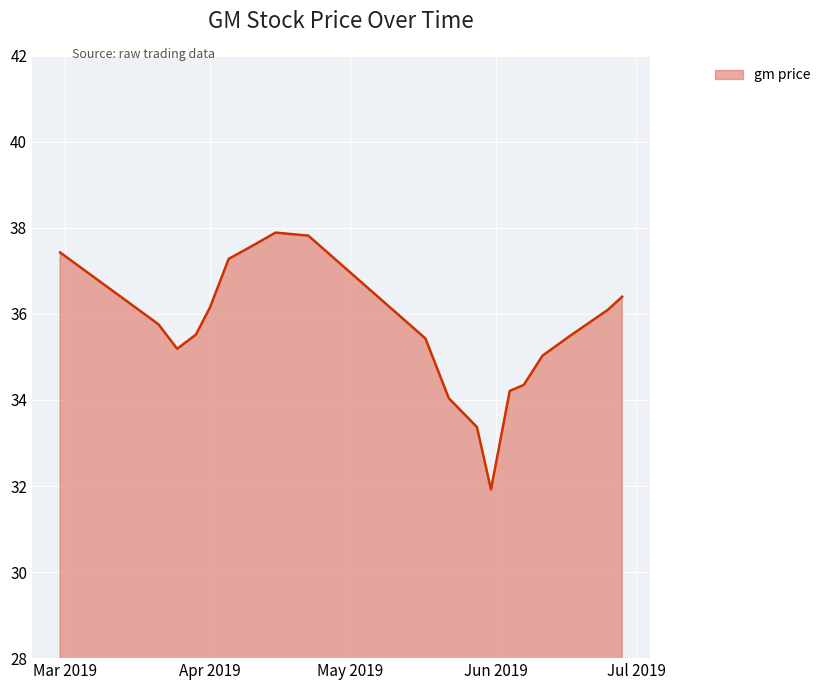

What is the greatest value displayed?

37.9